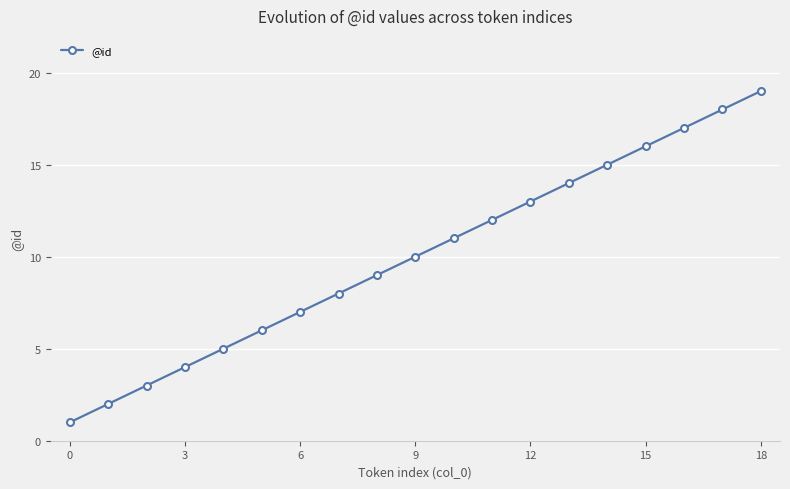

True or false: the data has more than 2 interior local peaks.

False